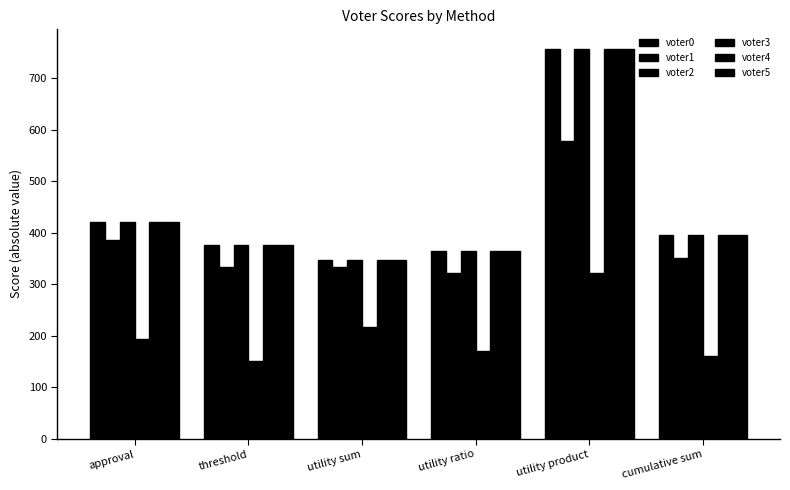

What is the difference between the second highest and second lowest values in the voter2 series?

56